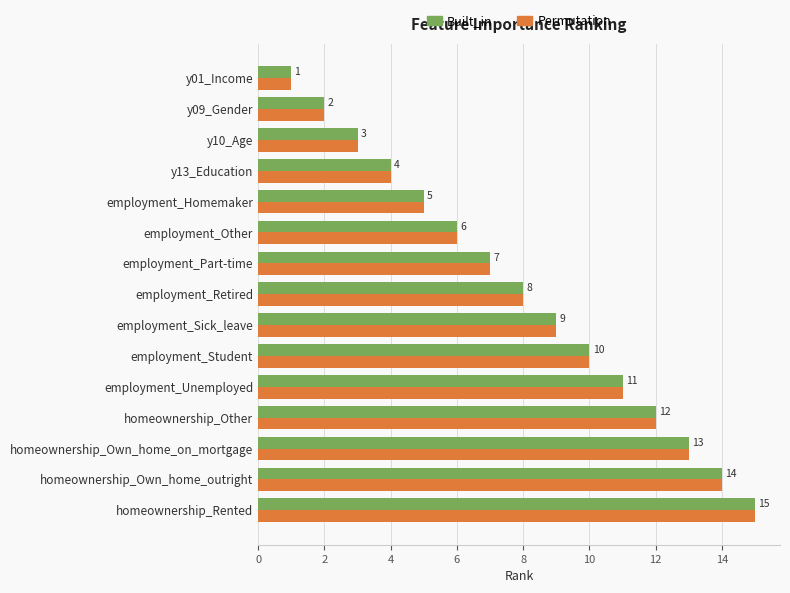

Is the value of Built_in at y01_Income greater than the value of Permutation at employment_Student?

No